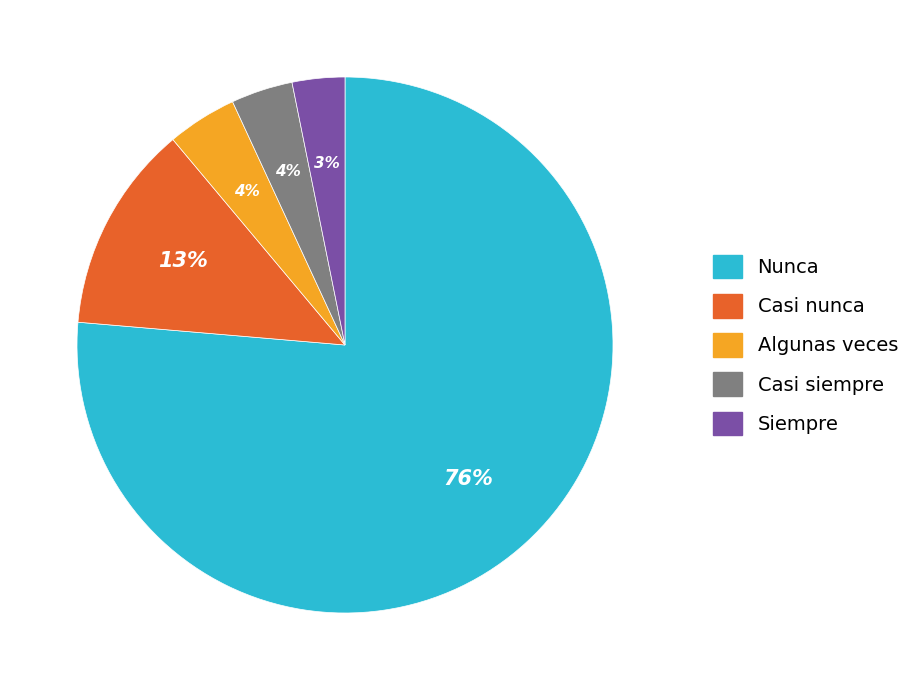

Which has a higher value, Siempre or Casi siempre?

Casi siempre